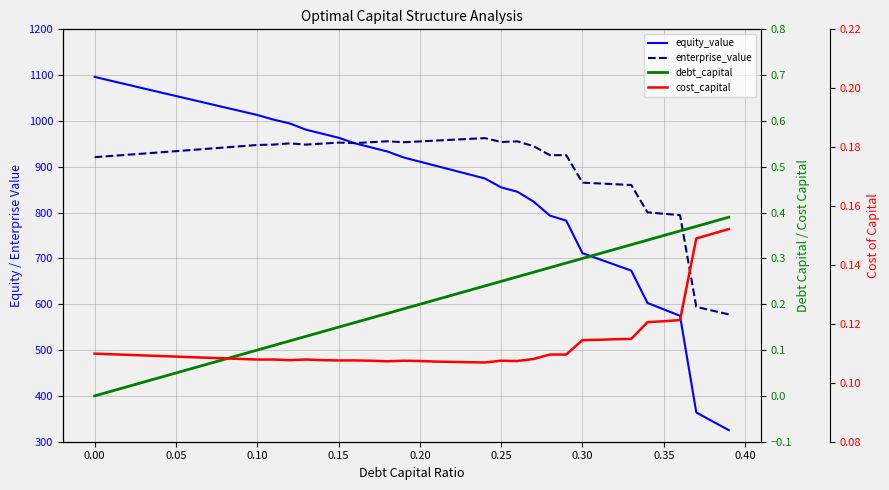

How many lines are shown in the chart?

4